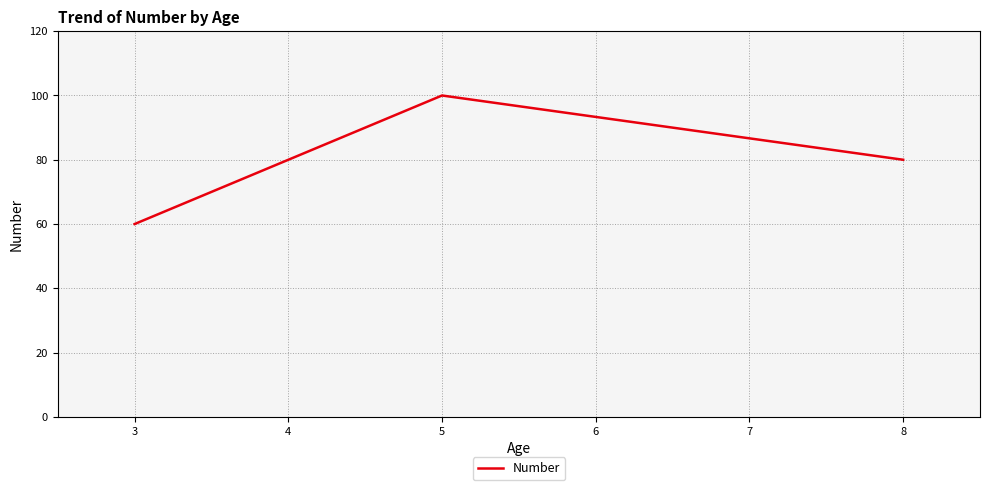

How many lines are shown in the chart?

1